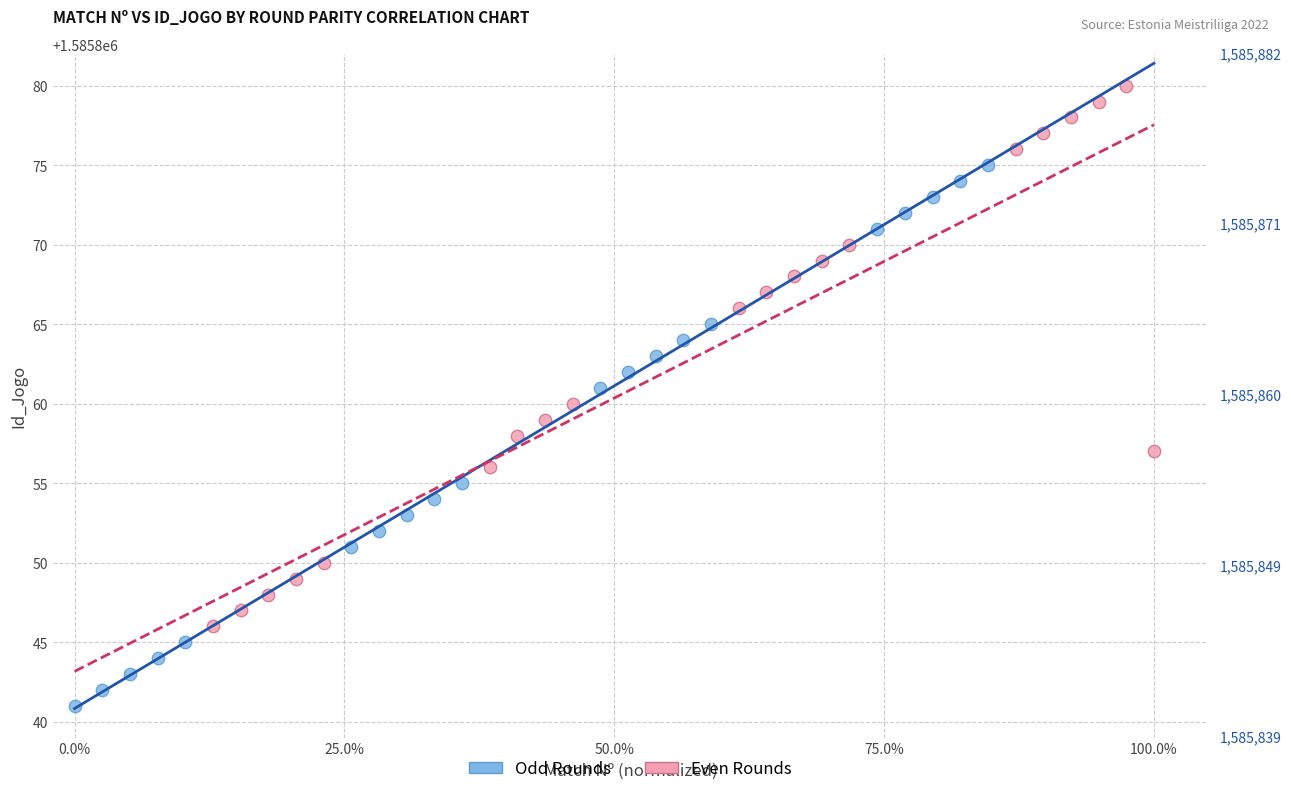

Which series contains the lowest Y value?

Odd Rounds